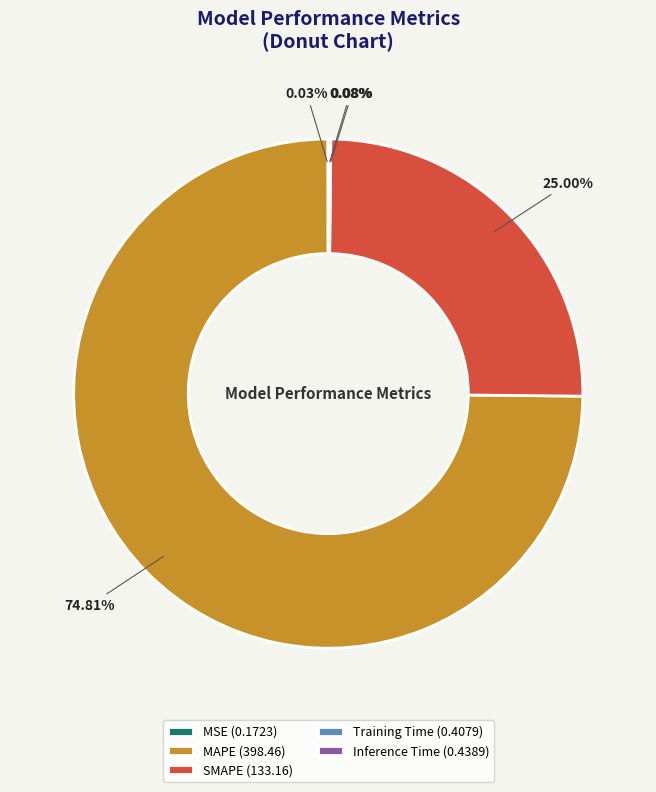

Which has a higher value, MAPE (398.46) or SMAPE (133.16)?

MAPE (398.46)